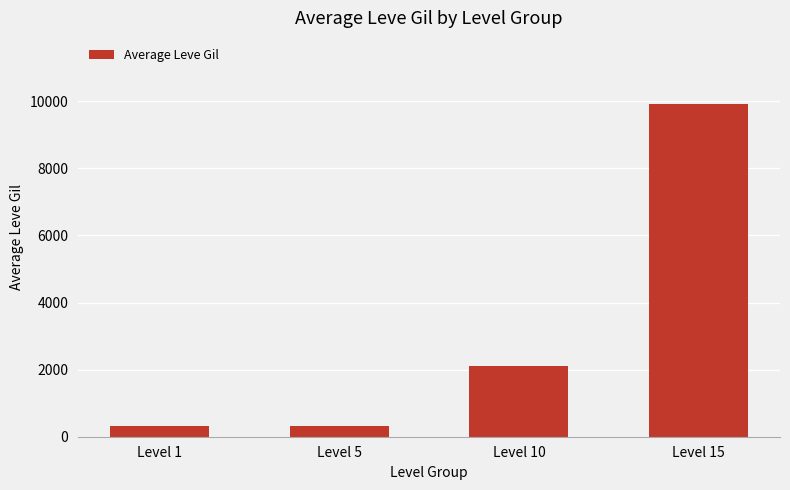

What is the value of the 1st bar from the left?

333